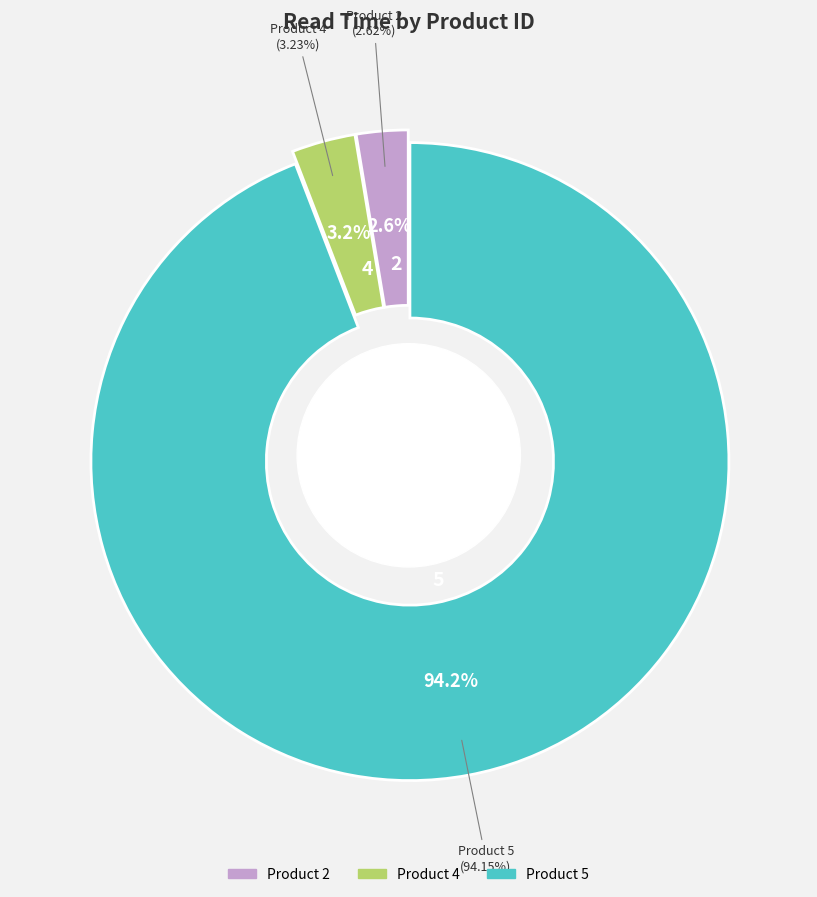

How many segments does this pie chart have?

3